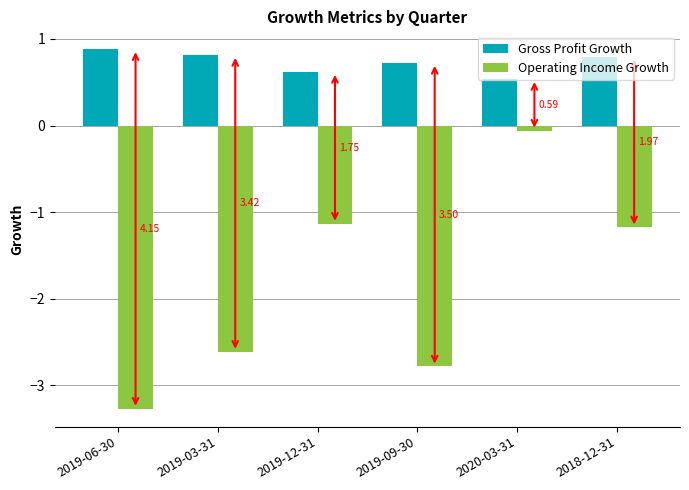

Are the bars horizontal?

No